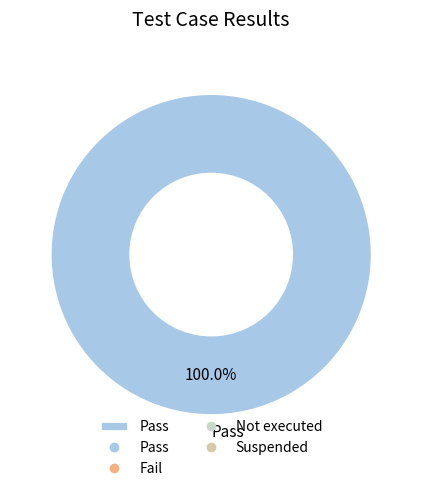

Rank the categories by value from highest to lowest.

Pass